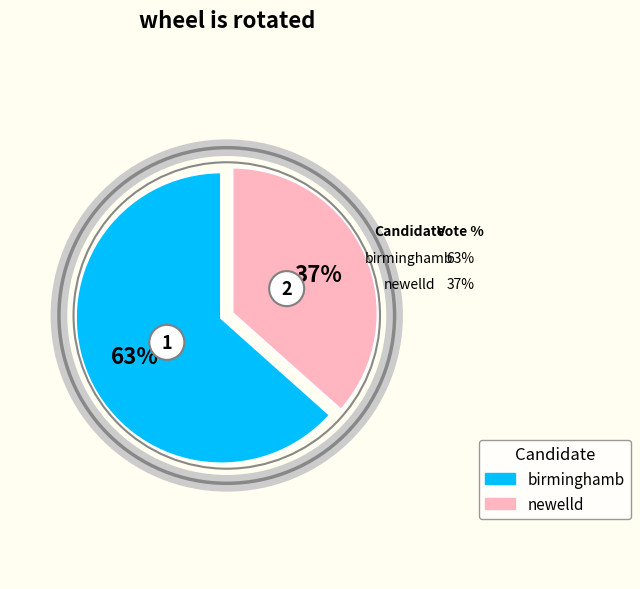

How many slices are in this pie chart?

2